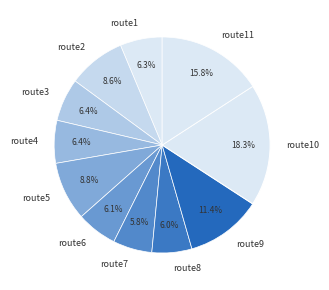

Which category has the biggest portion of the pie?

route10